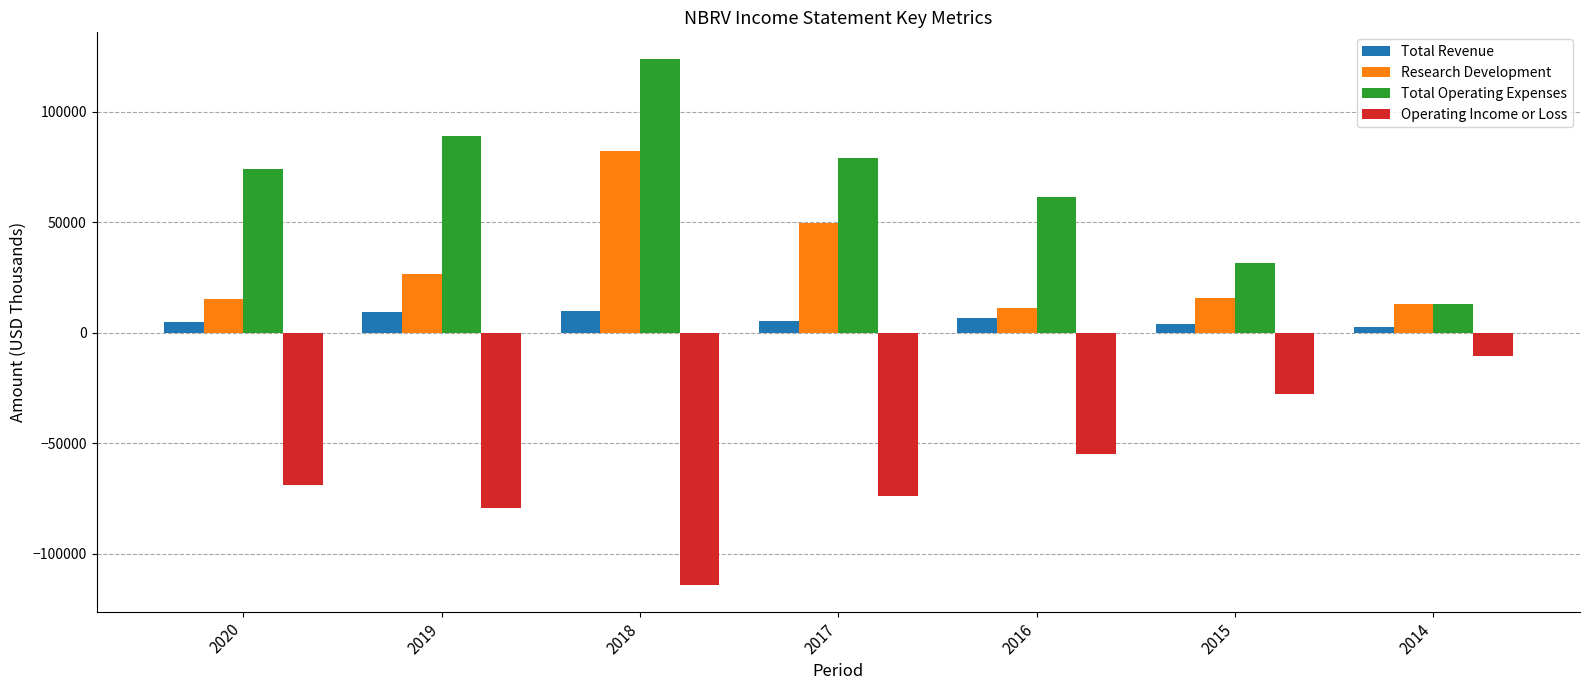

List the series in order of their peak value, lowest first.

Operating Income or Loss, Total Revenue, Research Development, Total Operating Expenses